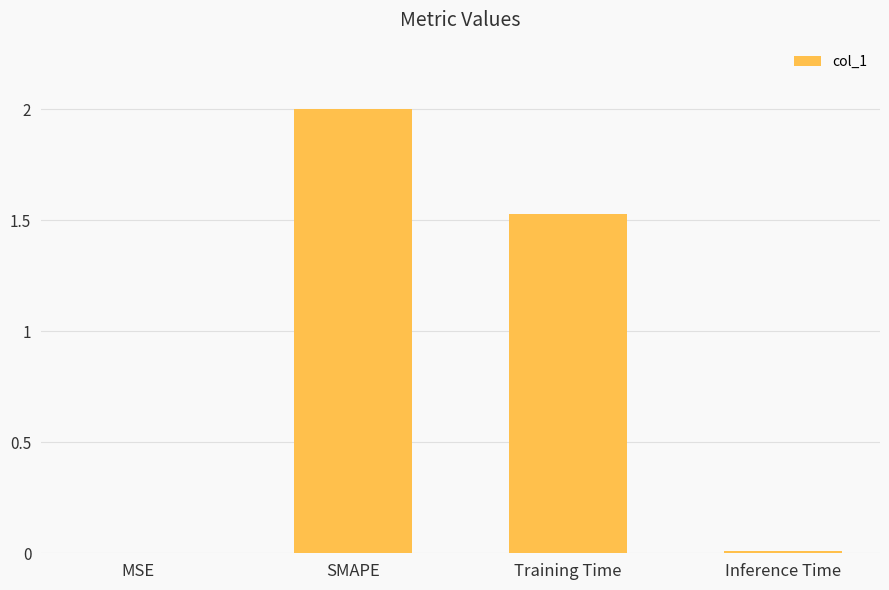

Does the chart contain stacked bars?

No